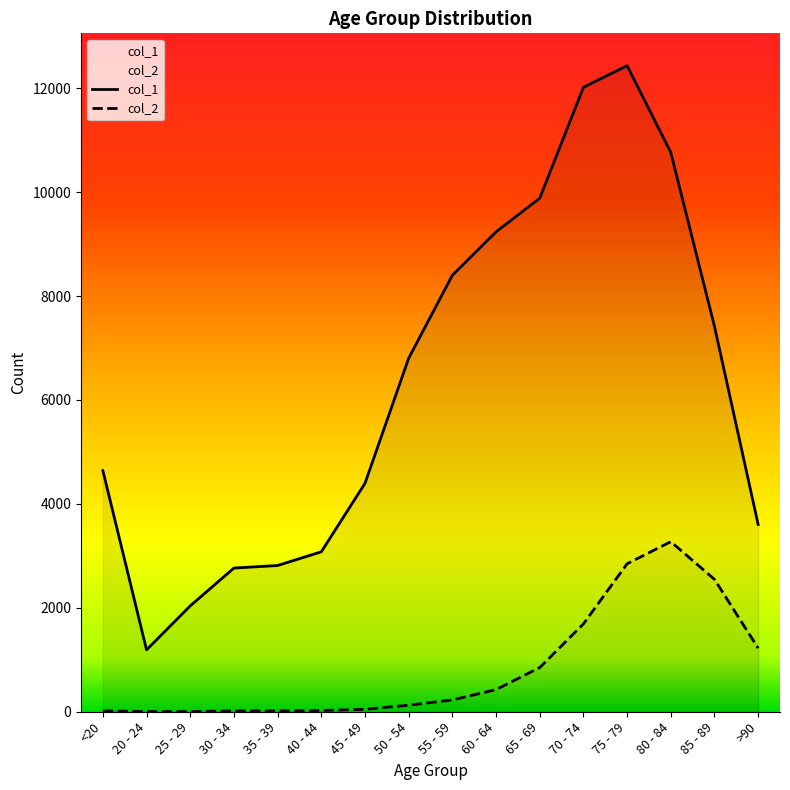

At which category does the chart reach its peak across all series?

75 - 79